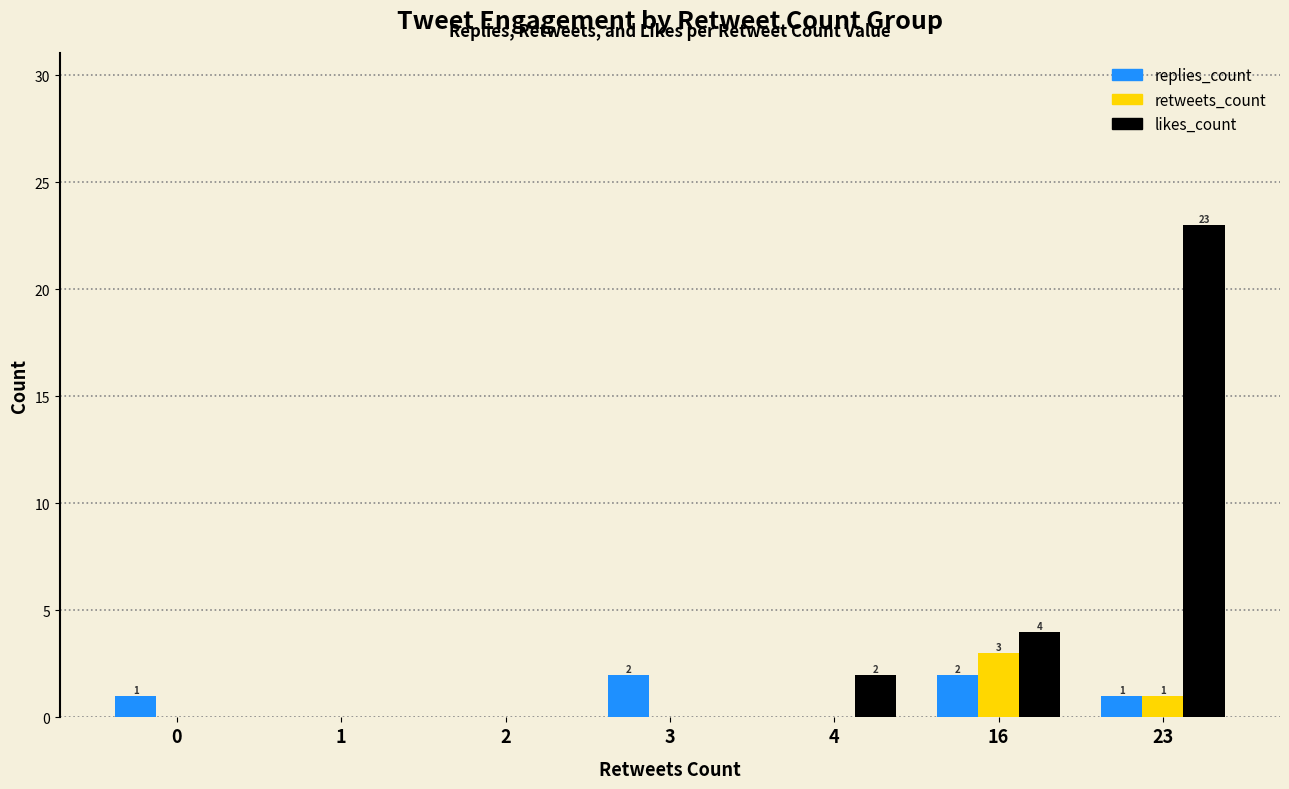

How many groups of bars are there?

7